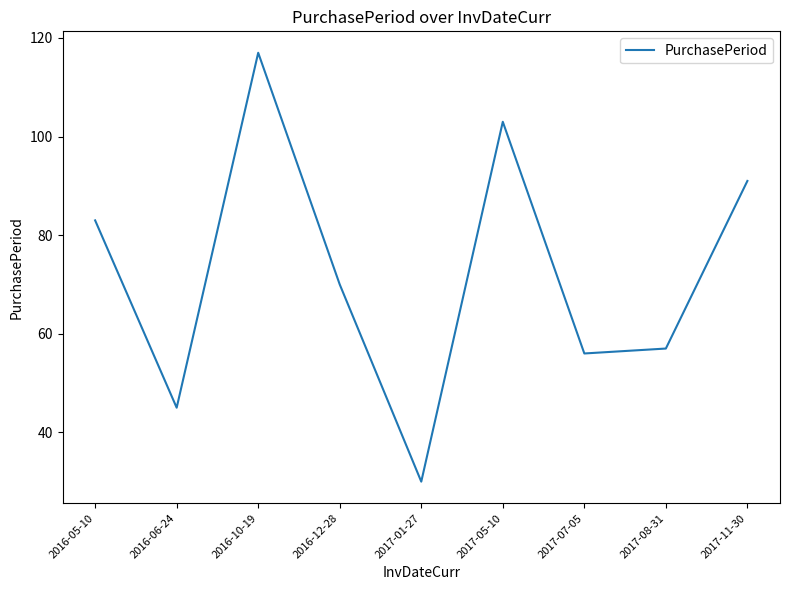

What is the difference between the values at 2016-05-10 and 2016-12-28?

13